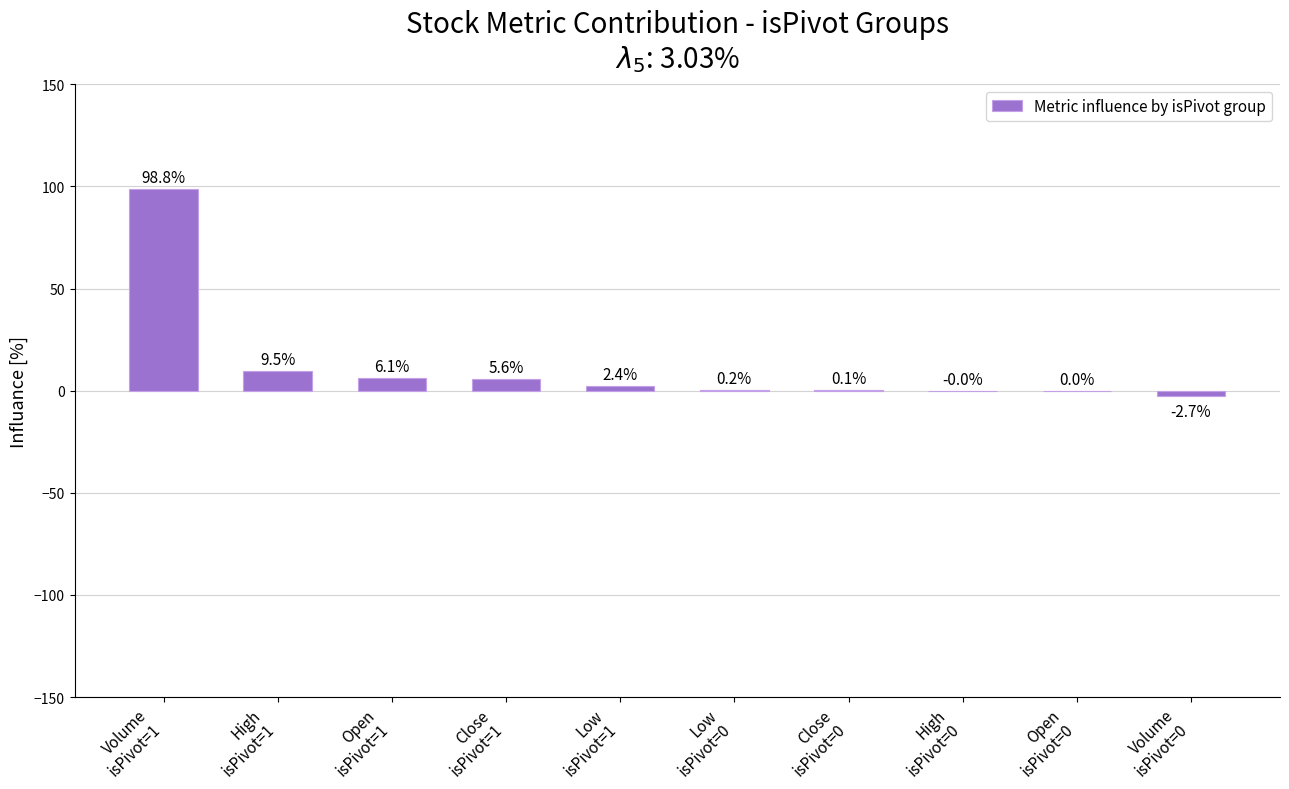

Is it true that the value at Volume
isPivot=1 is 98.8?

True